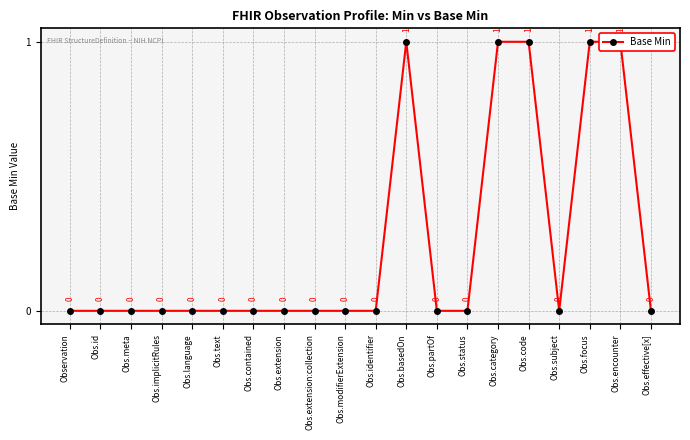

List the labels in order of value, largest first.

Obs.basedOn, Obs.category, Obs.code, Obs.focus, Obs.encounter, Observation, Obs.id, Obs.meta, Obs.implicitRules, Obs.language, Obs.text, Obs.contained, Obs.extension, Obs.extension:collection, Obs.modifierExtension, Obs.identifier, Obs.partOf, Obs.status, Obs.subject, Obs.effective[x]